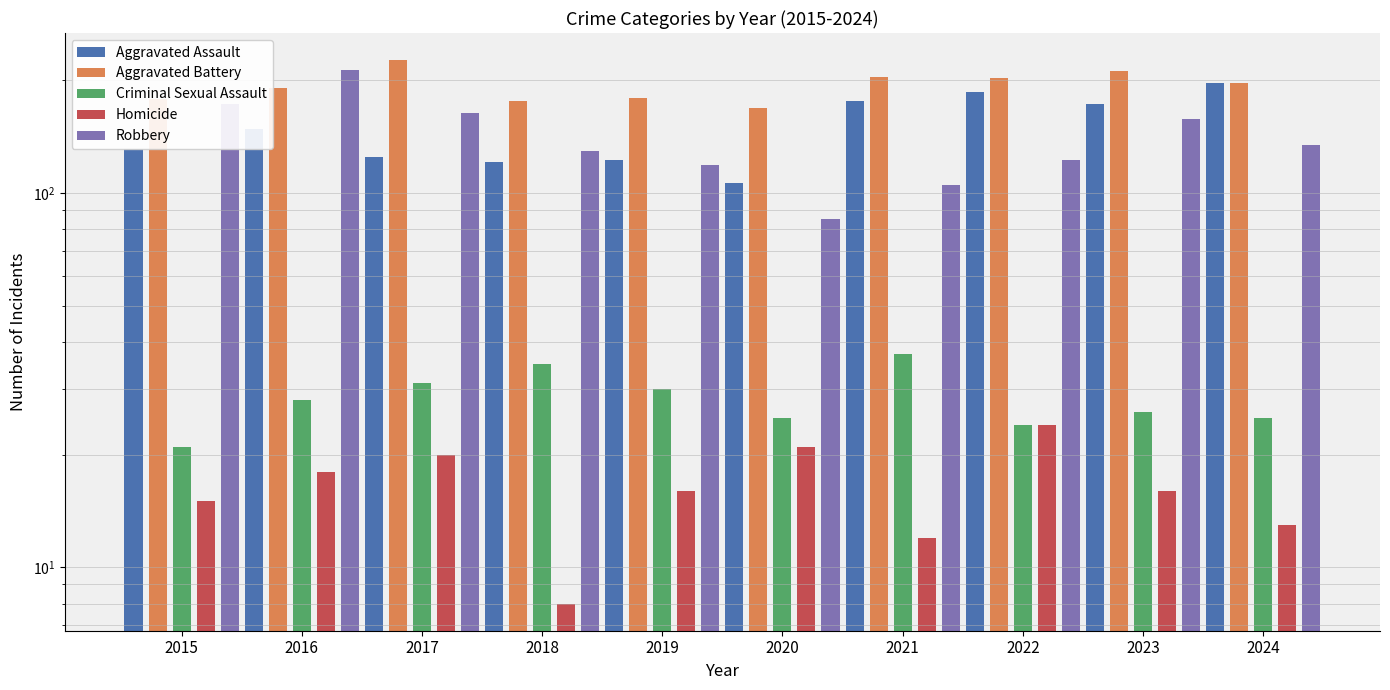

At which category is the sum across all series the highest?

2016